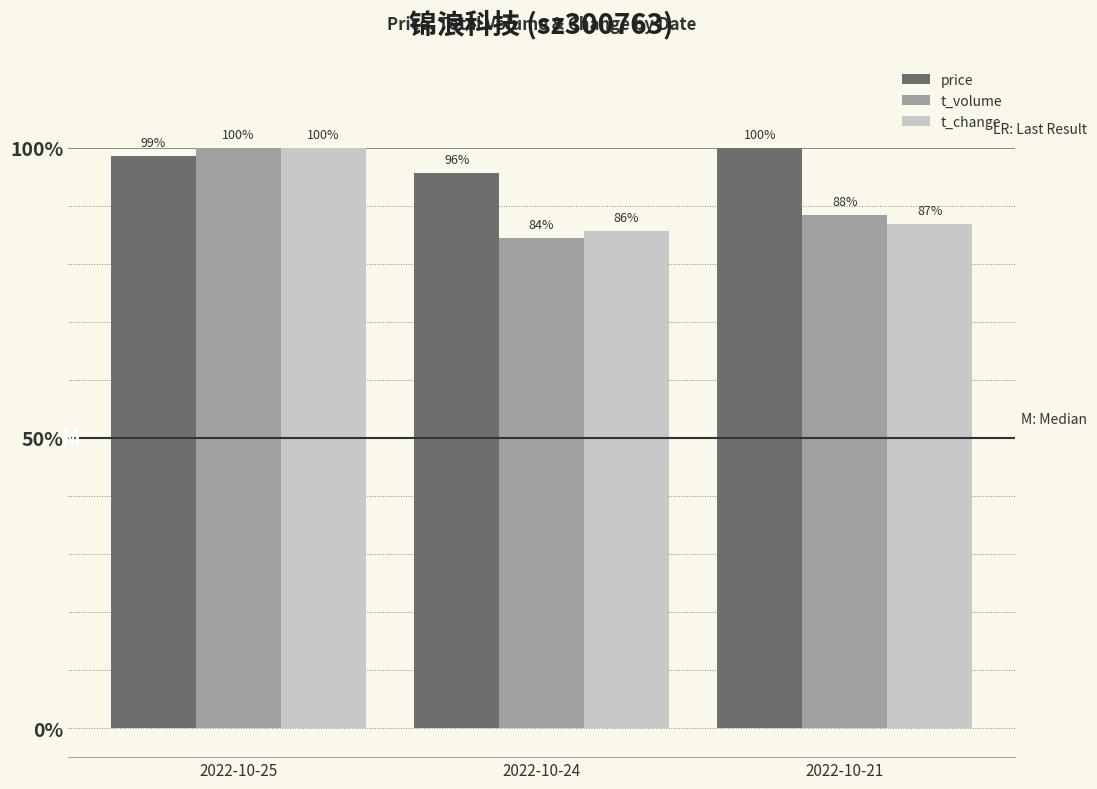

Is it true that t_change equals 168.1 at 2022-10-25?

False